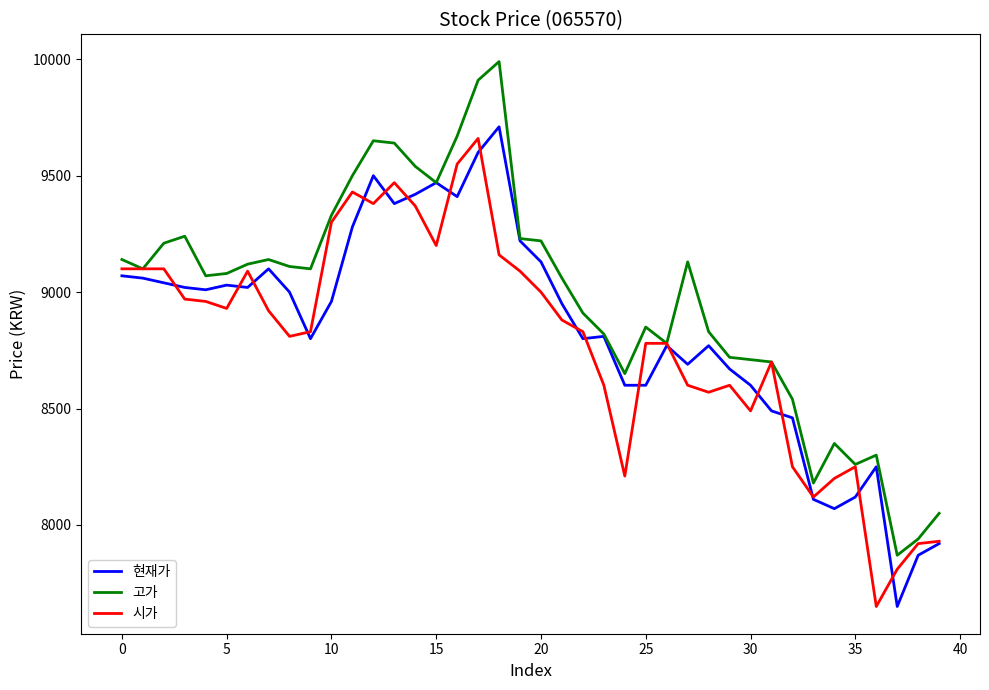

What is the minimum value shown in the chart?

7650